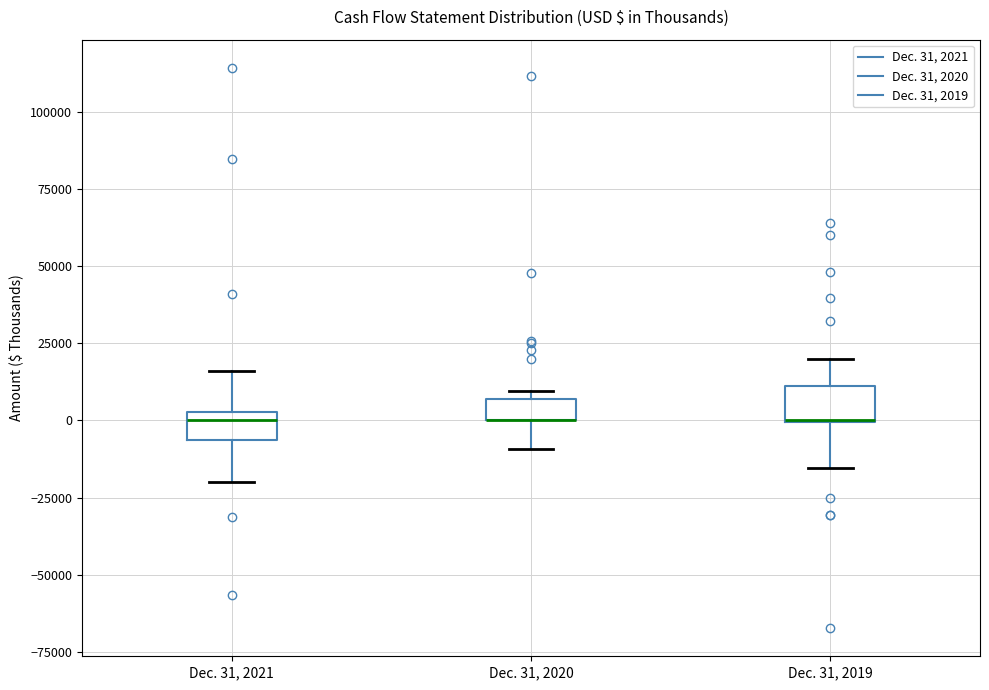

Where is the lower edge of the box for Dec. 31, 2020 on the y-axis? The values are not printed on the chart, so give them approximately, as read against the axis.

0